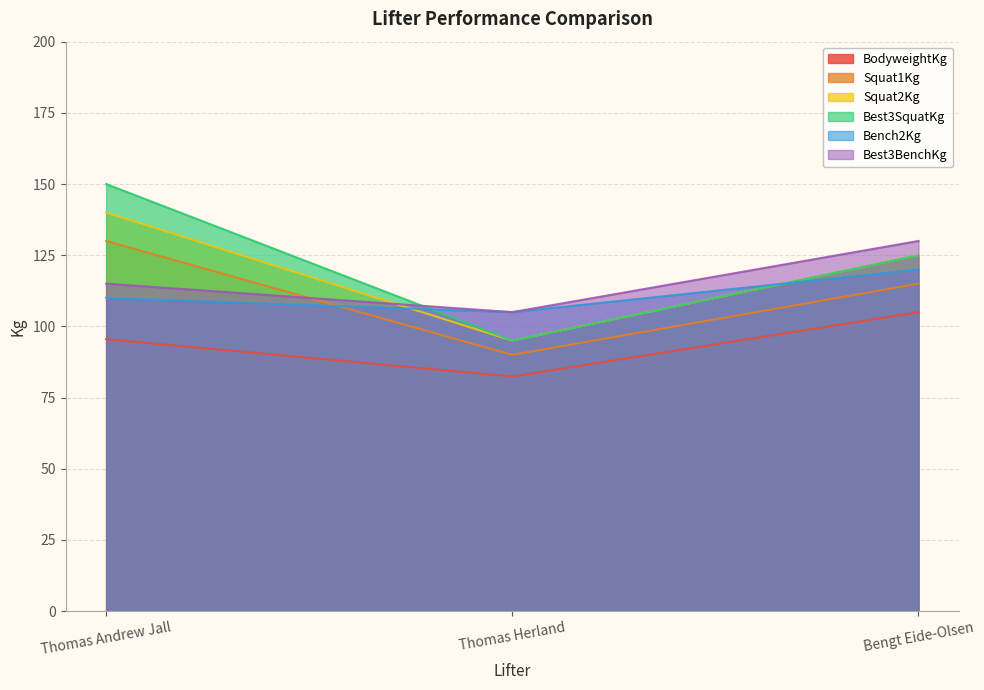

What is the label of the 2nd point from the left?

Thomas Herland